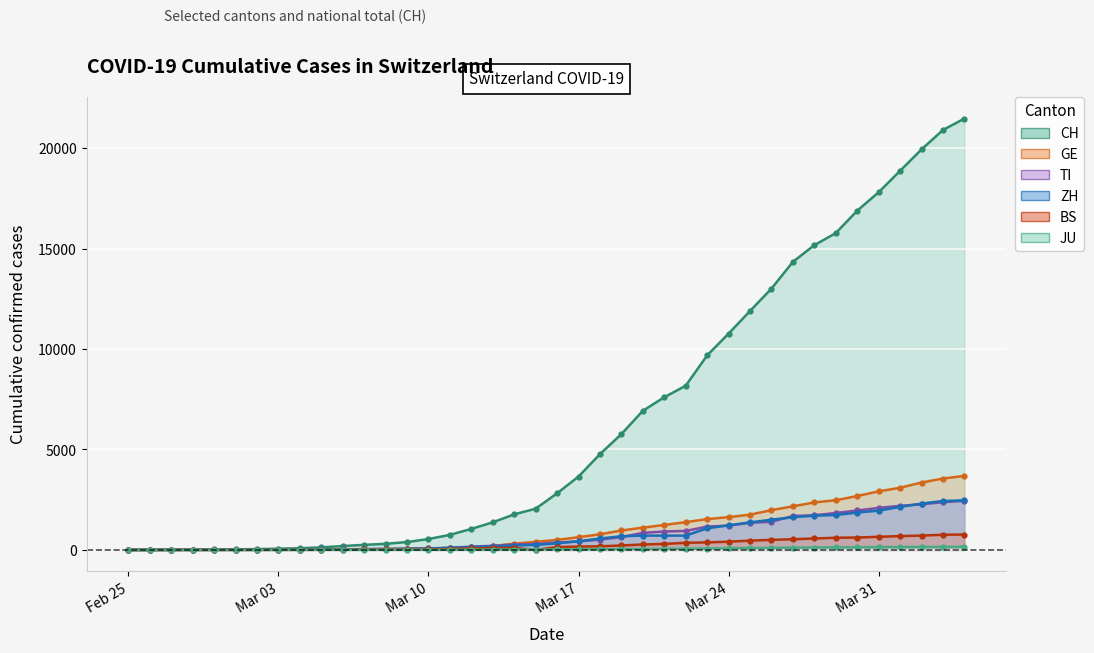

How many data points in JU are above 25?

19